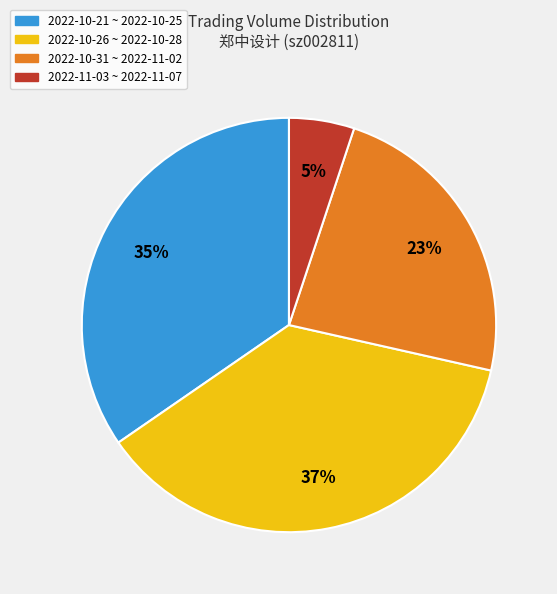

How many slices are in this pie chart?

4